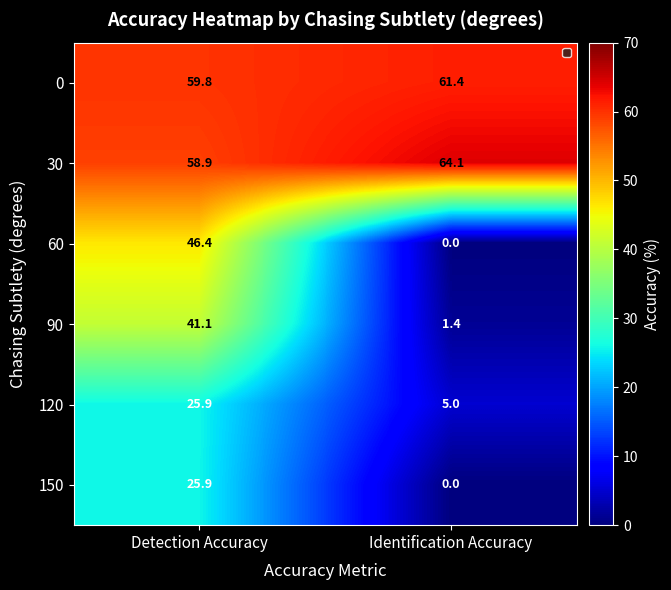

True or false: 150 has a value of -13.7 at Identification Accuracy.

False